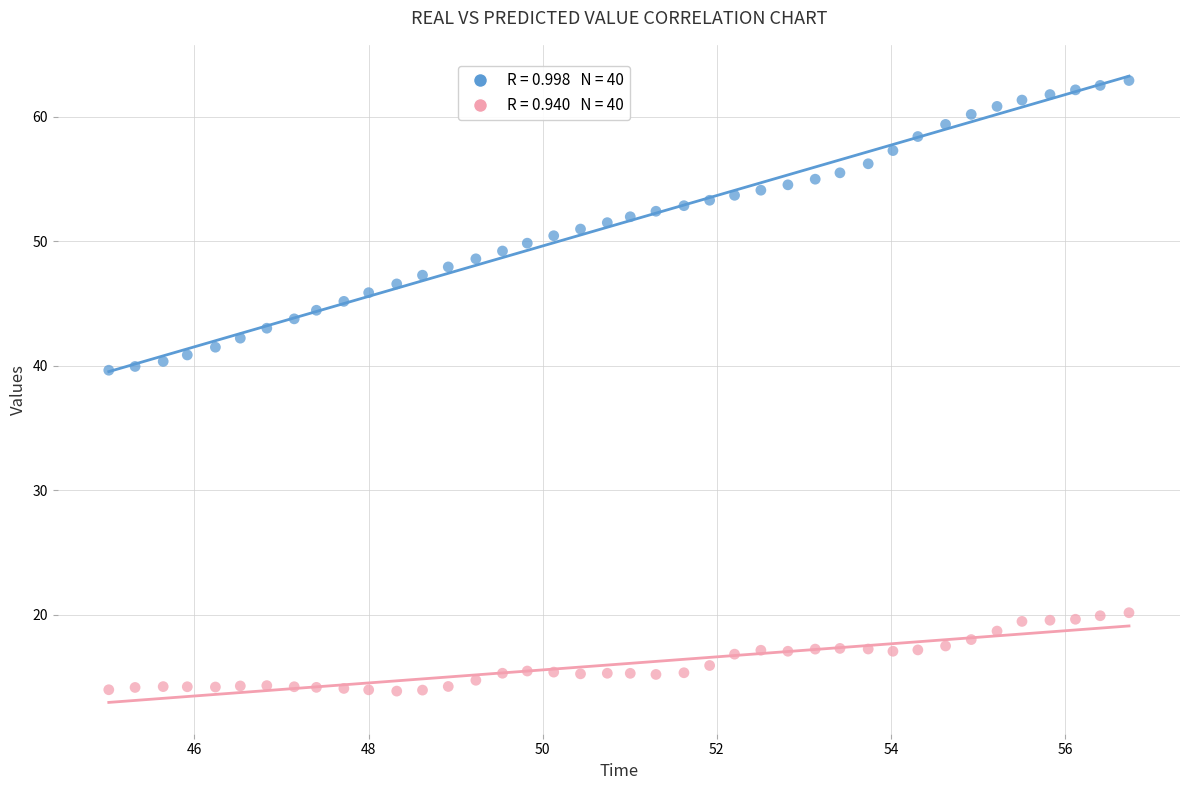

Across all data points, what is the range of X values (max minus min)?

11.7